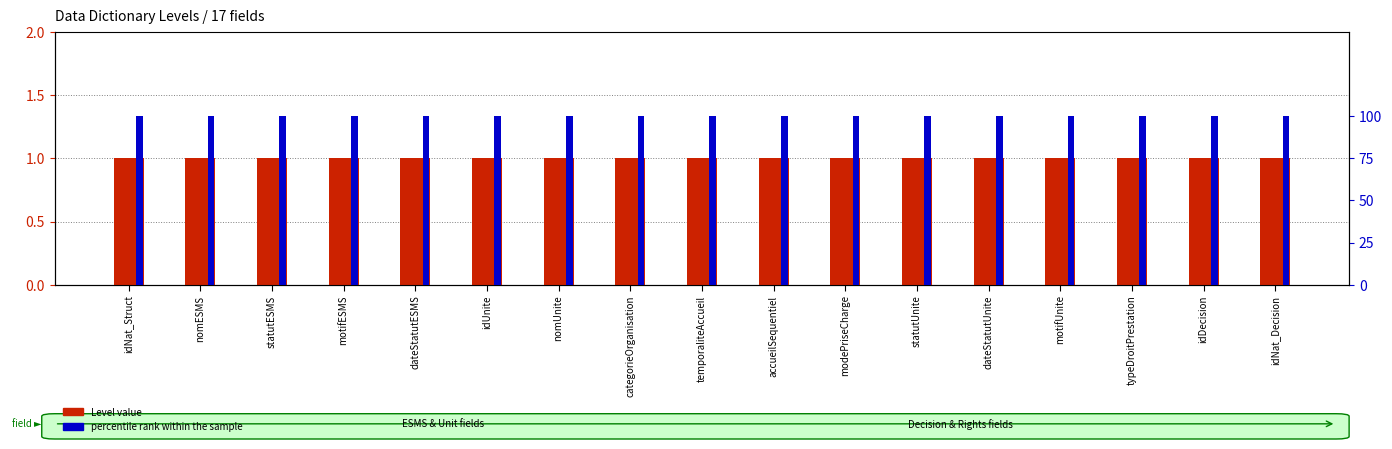

At which category does the chart reach its peak across all series?

idNat_Struct